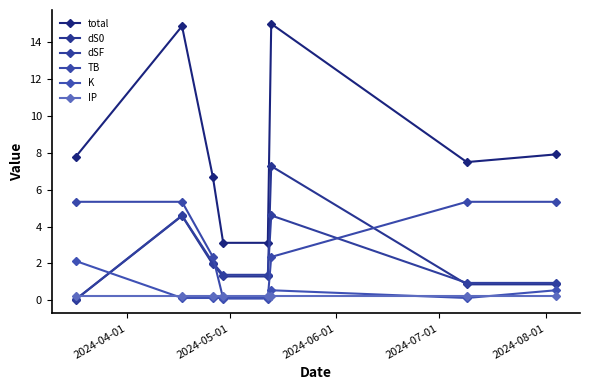

Which category has the lowest value in the K series?

2024-05-01